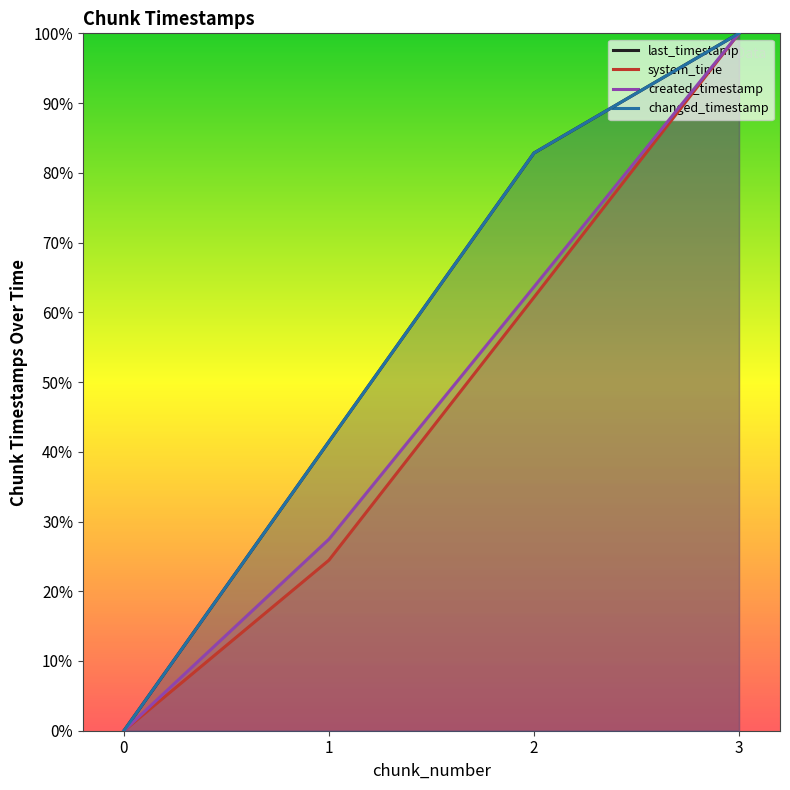

Which series has the largest total across all categories?

last_timestamp